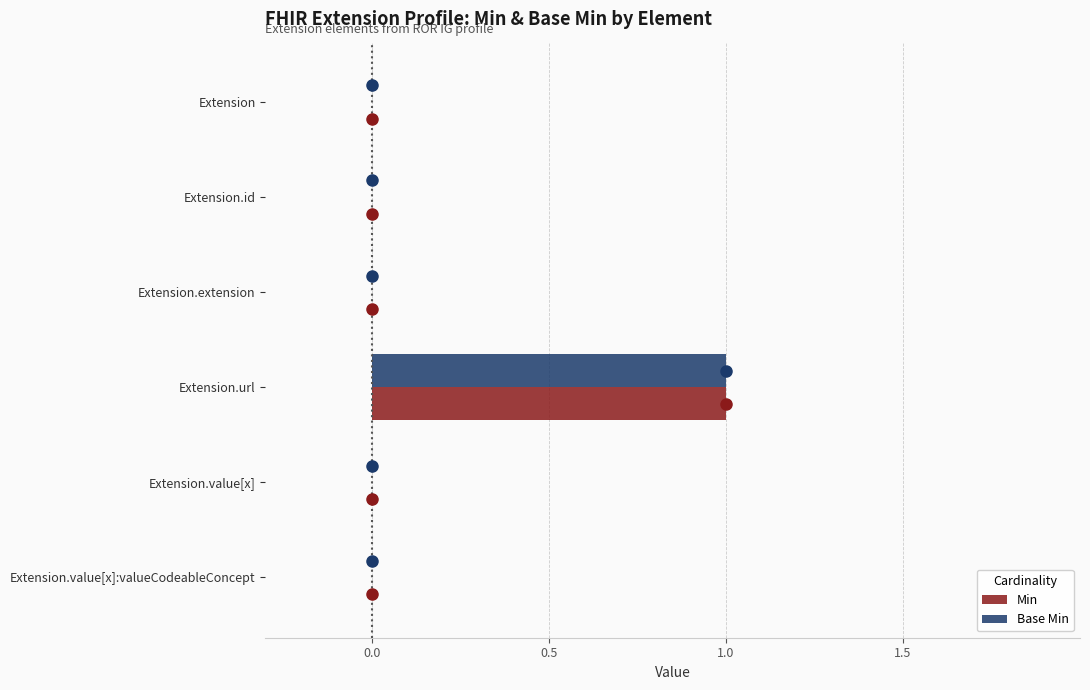

How many categories are shown in the chart?

6